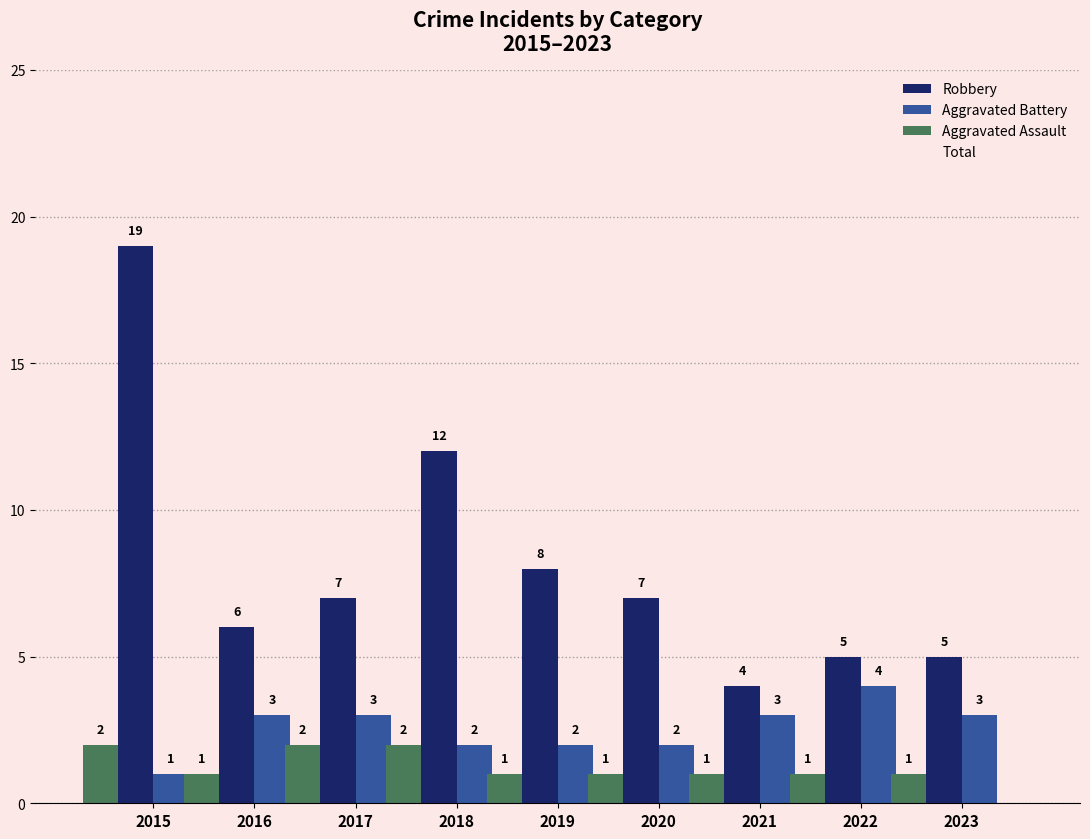

Reading right to left, list all the values displayed in this chart.

Robbery: 5	5	4	7	8	12	7	6	19
Aggravated Battery: 3	4	3	2	2	2	3	3	1
Aggravated Assault: 1	1	1	1	1	2	2	1	2
Total: 9	10	8	10	12	16	10	11	22